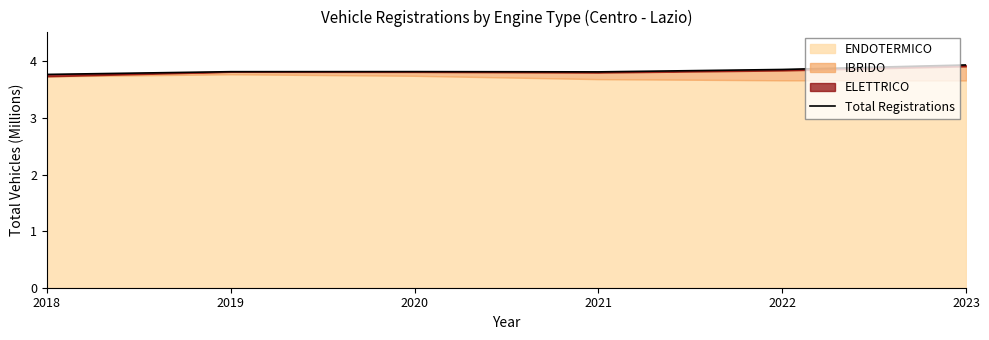

What is the change in value from 2021 to 2023?

+0.1